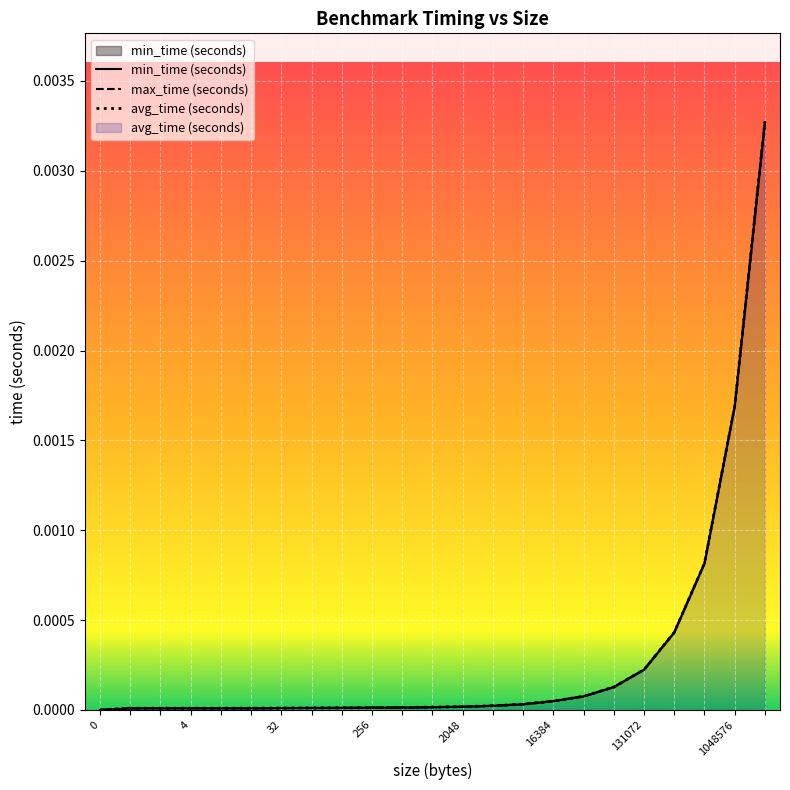

Rank the series by their average value, from lowest to highest.

min_time (seconds), avg_time (seconds), max_time (seconds)